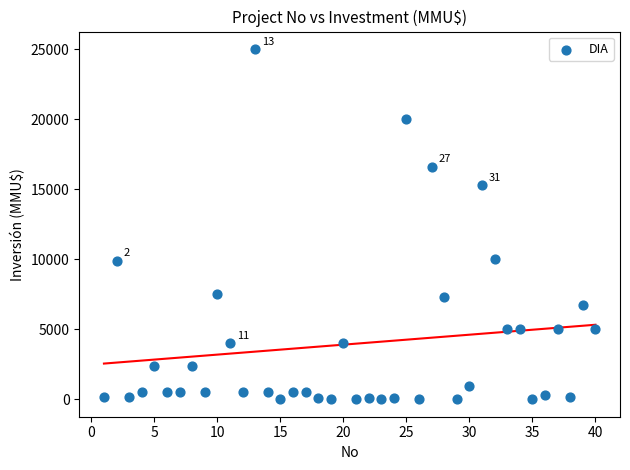

What is the range of X values (max minus min)?

39